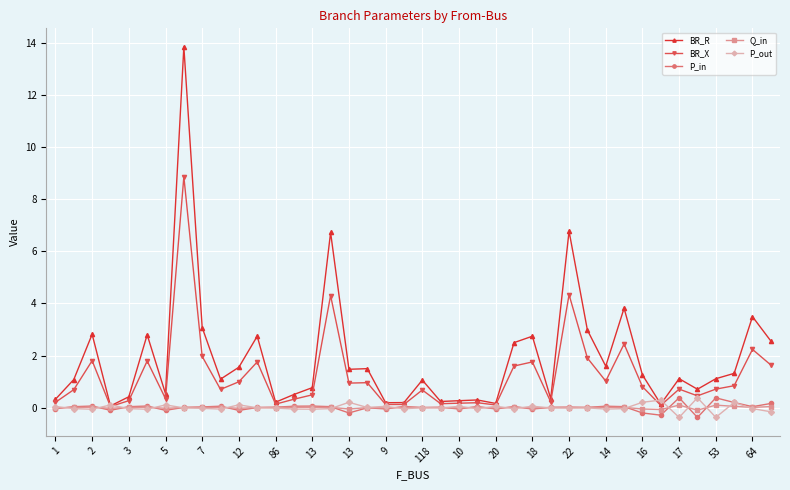

True or false: BR_X has more than 1 interior local peaks.

True